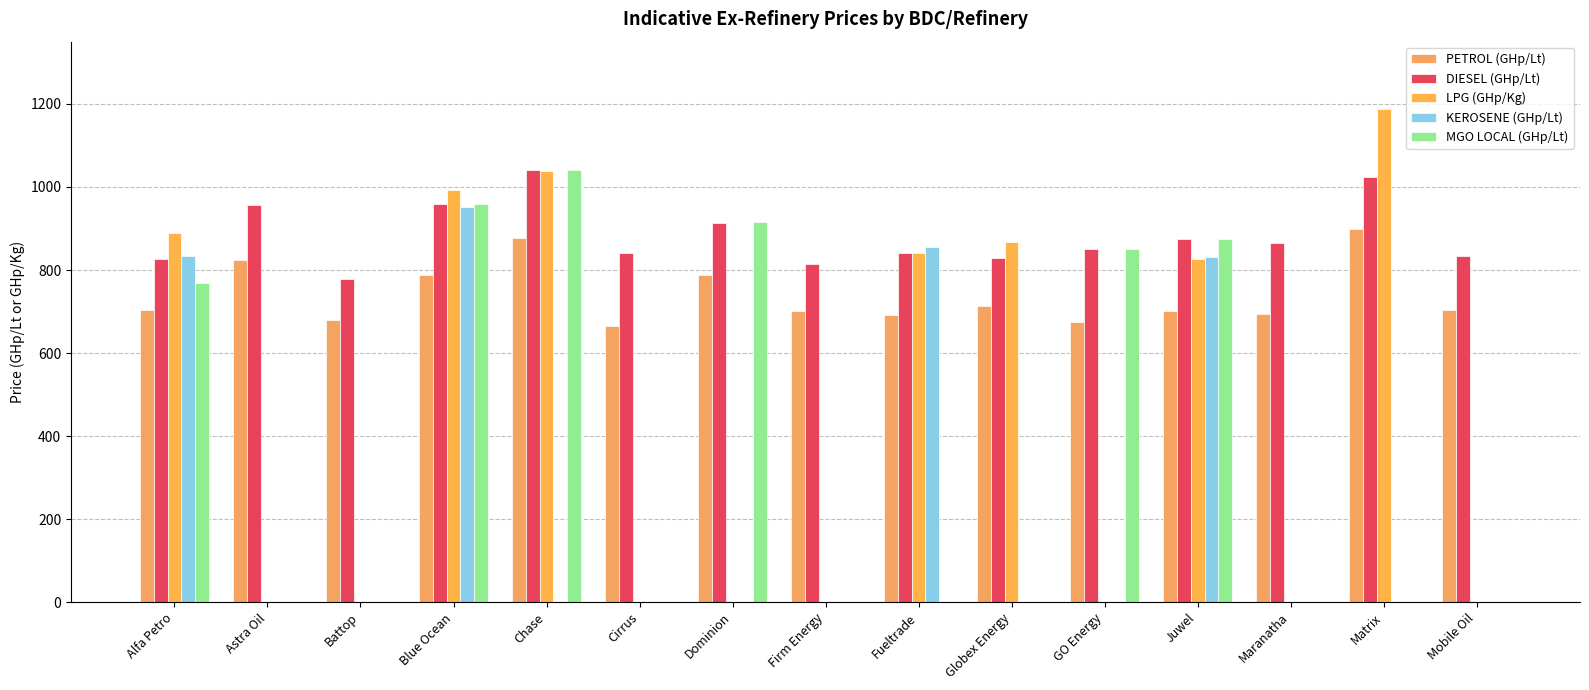

How many data points does each series have?

15